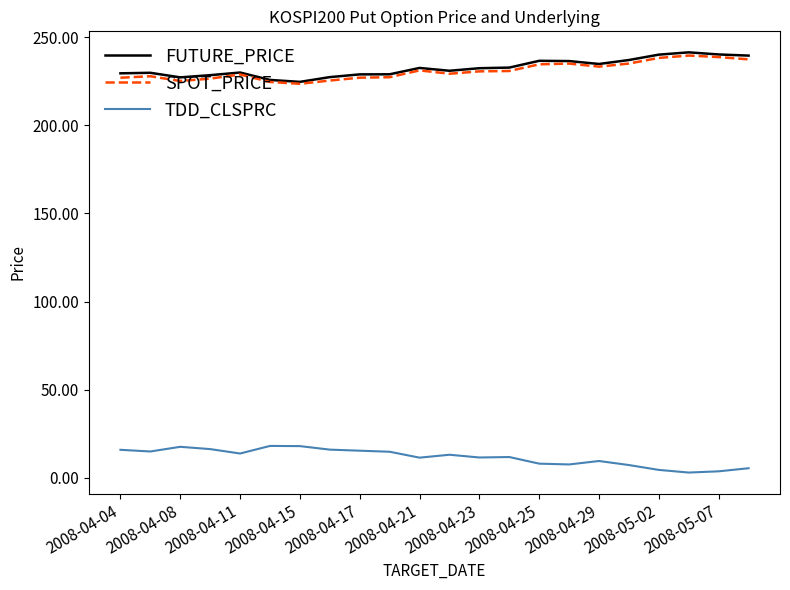

Does the chart display data point markers on the line(s)?

No